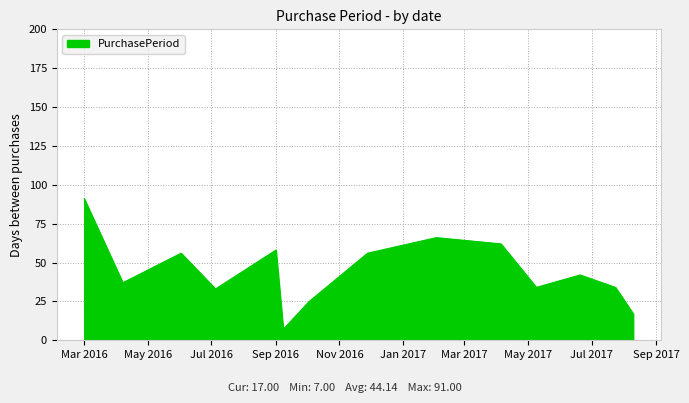

What is the greatest value displayed?

91